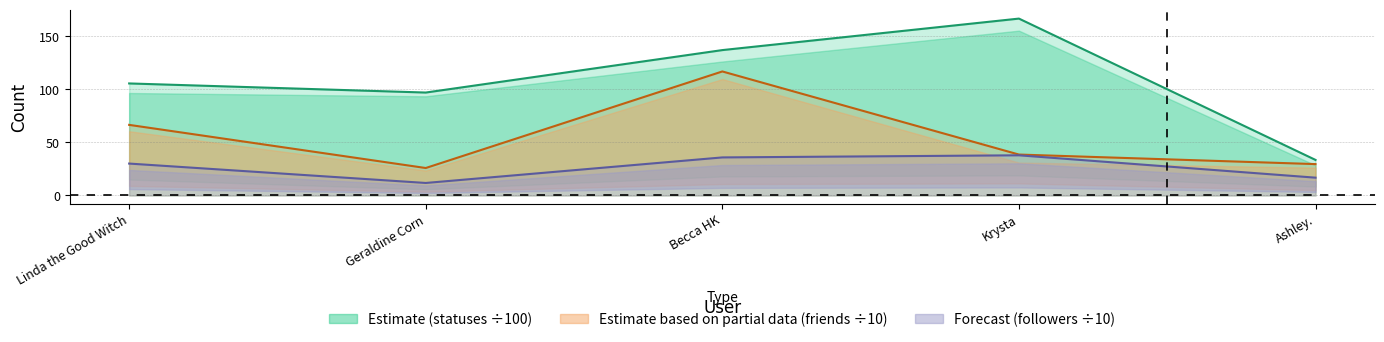

At which label does followers_count reach its minimum?

Geraldine Corn